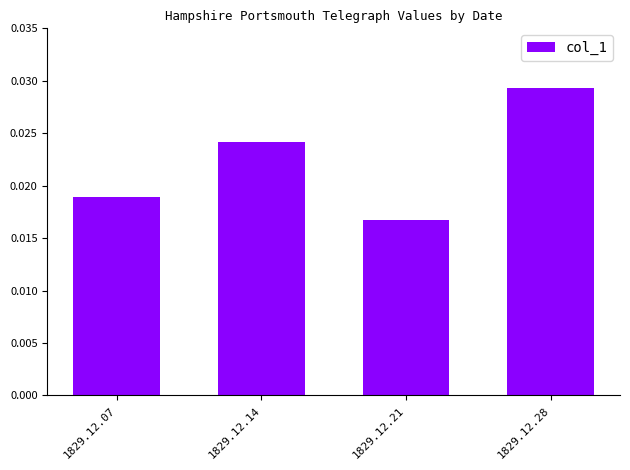

Count the values in the range 0 to 1.

4